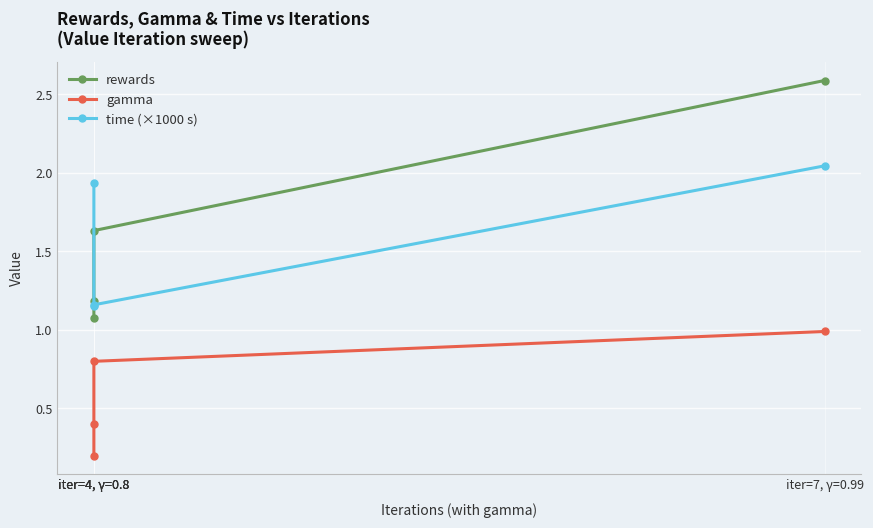

List the series in order of their peak value, lowest first.

gamma, time (×1000 s), rewards